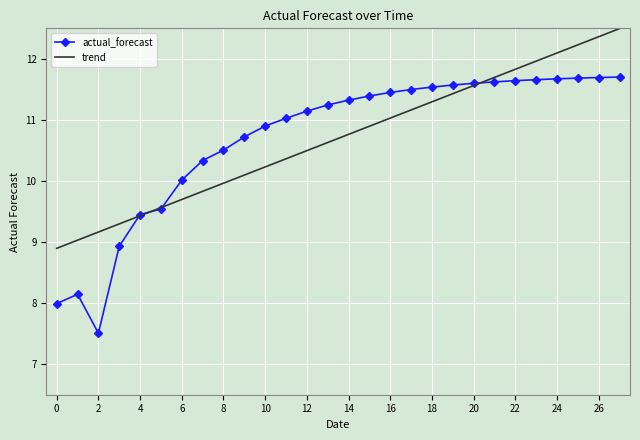

Count the number of categories in the chart.

28